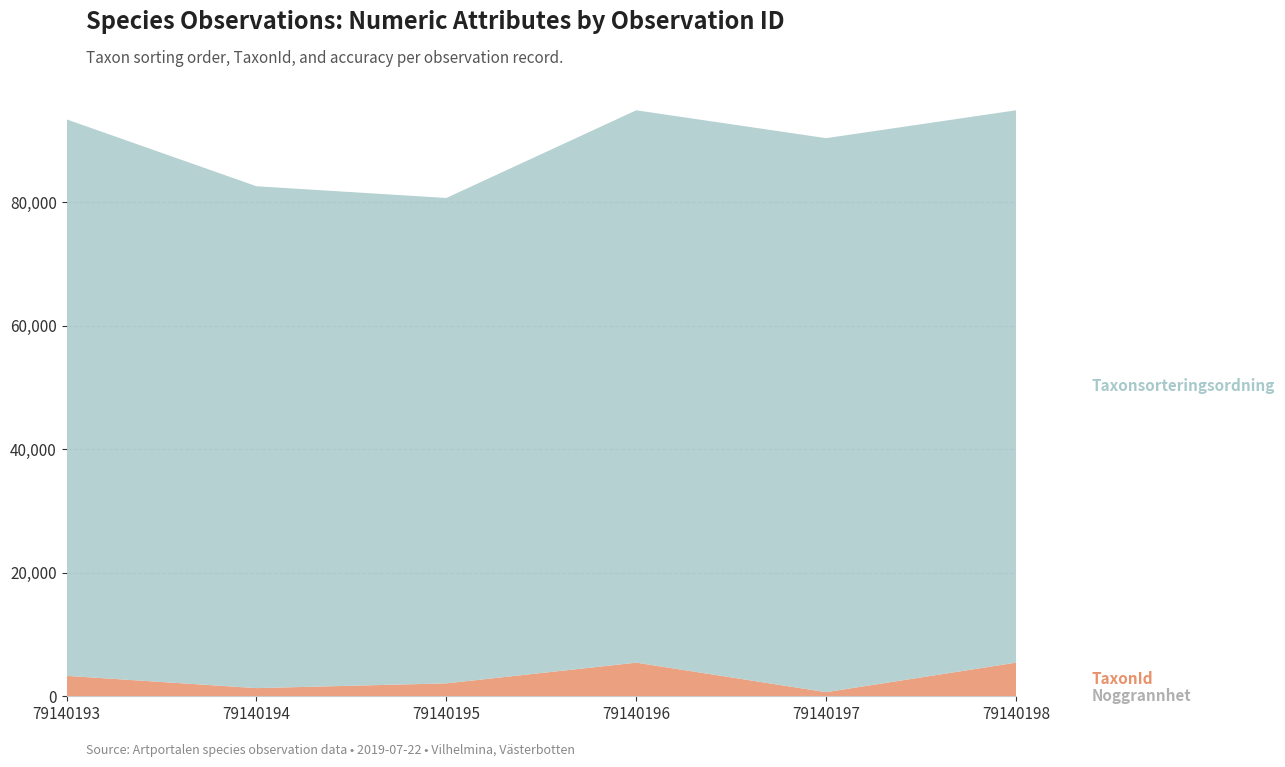

Reading right to left, what are all the values shown in this chart?

Taxonsorteringsordning: 89410	89673	89410	78570	81236	90074
TaxonId: 5432	658	5432	2081	1312	3298
Noggrannhet: 10	10	10	10	10	10